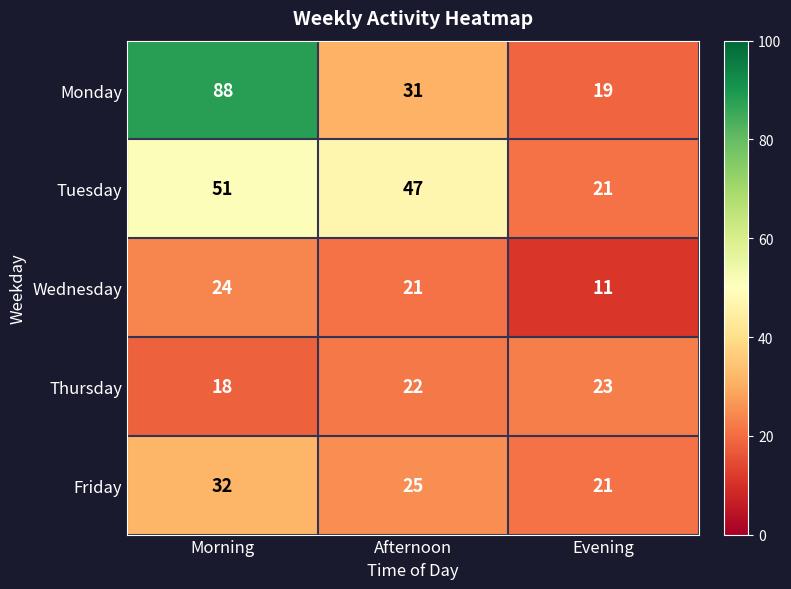

At Afternoon, list the series in order from smallest to largest.

Wednesday, Thursday, Friday, Monday, Tuesday